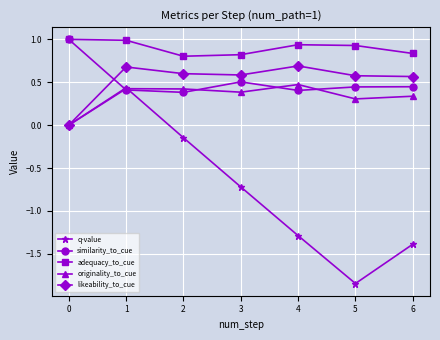

What is the difference between the second highest and second lowest values in the similarity_to_cue series?

0.1